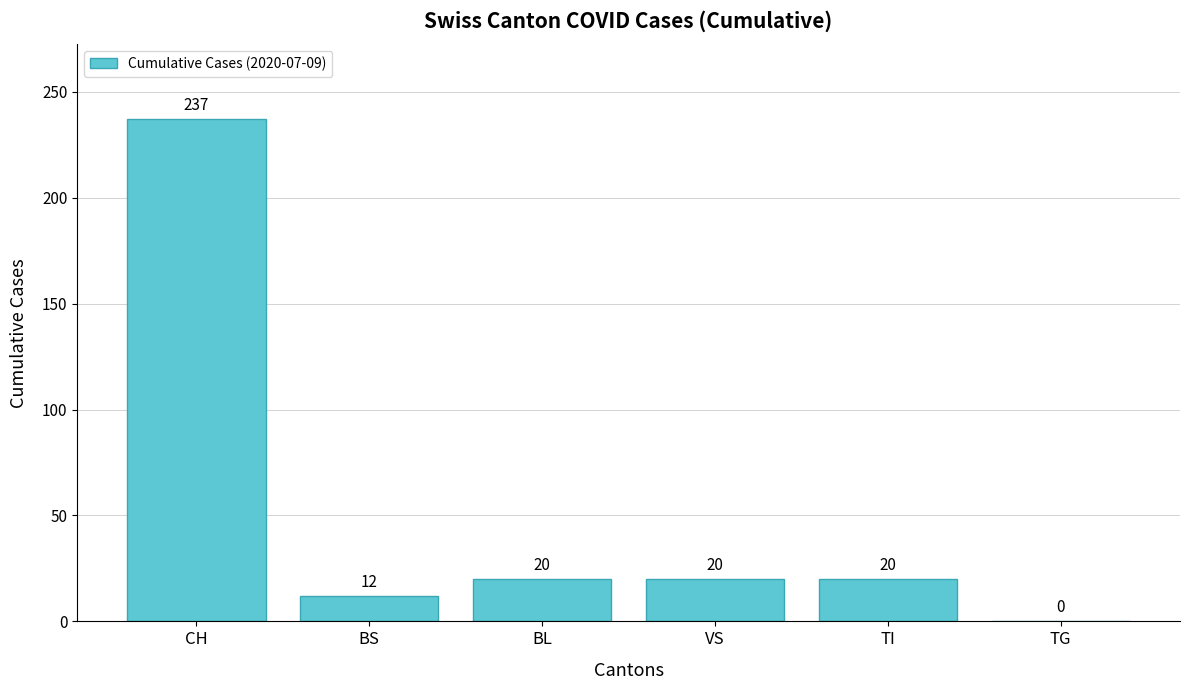

What is the difference between the values at TI and CH?

217